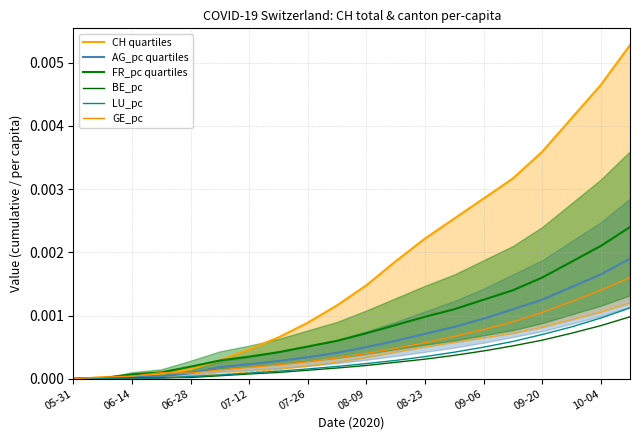

How many distinct data groups are displayed?

6